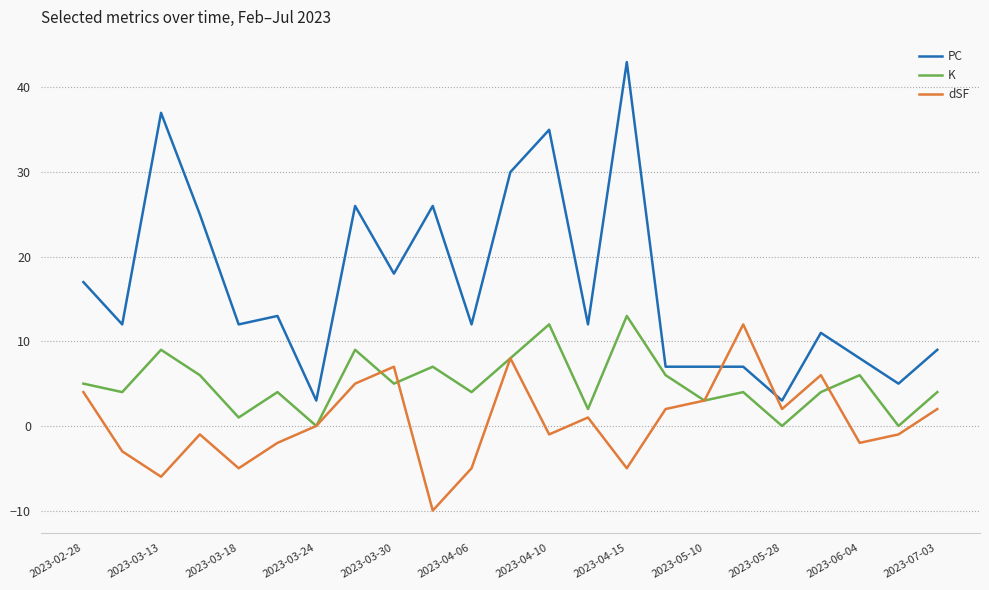

Which series has the largest total across all categories?

PC